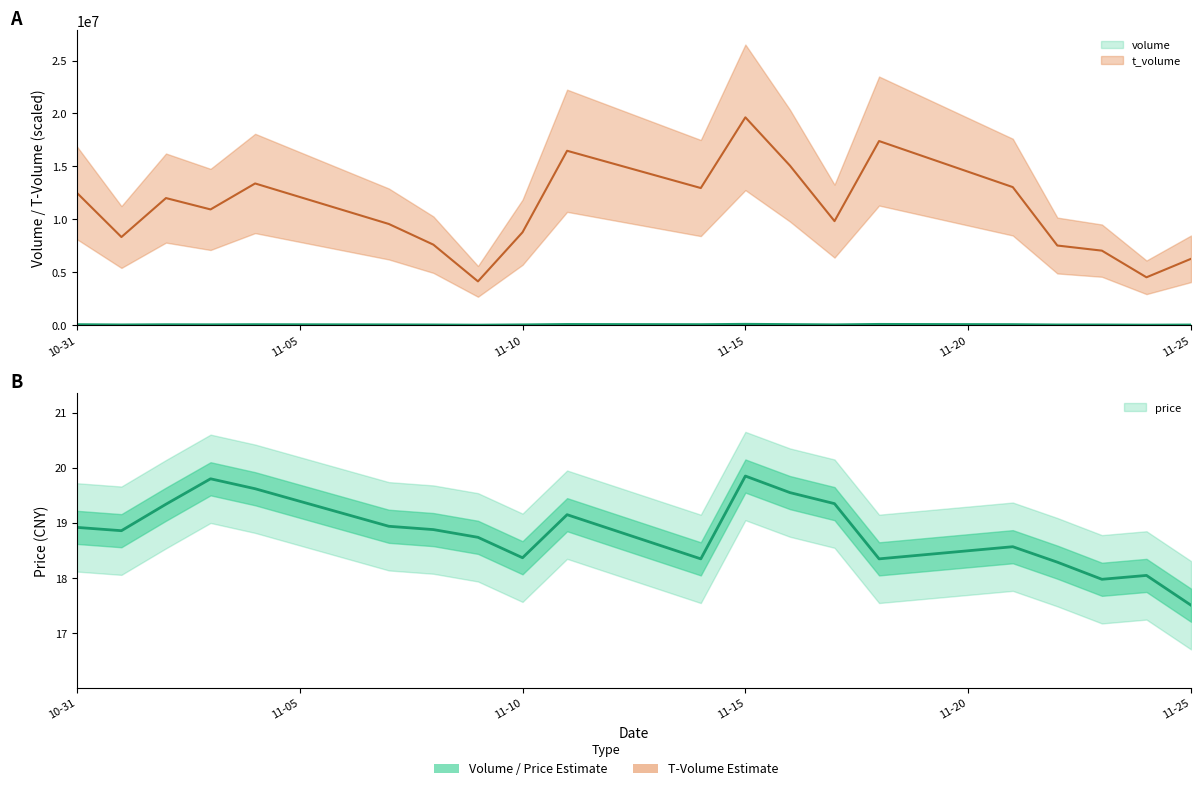

At which label does price first exceed 18?

10-31